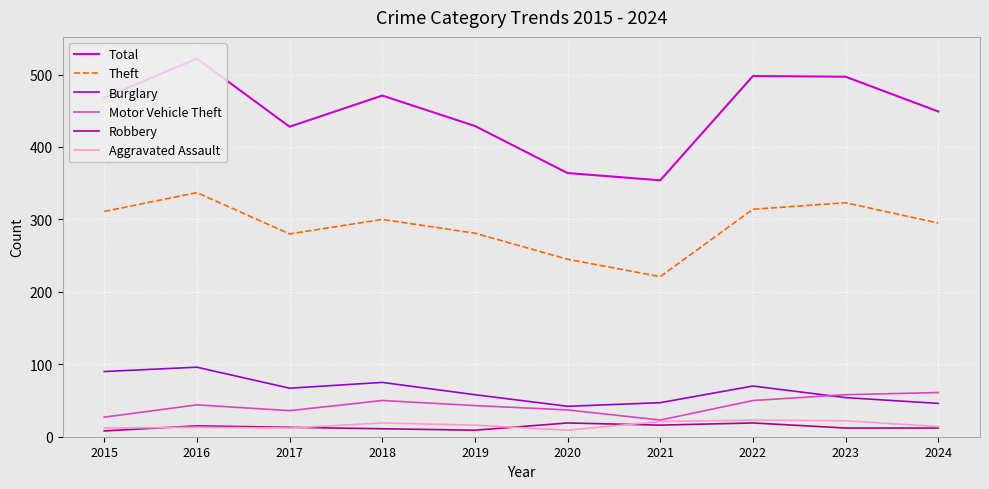

What is the difference between the Total values at 2015 and 2016?

54